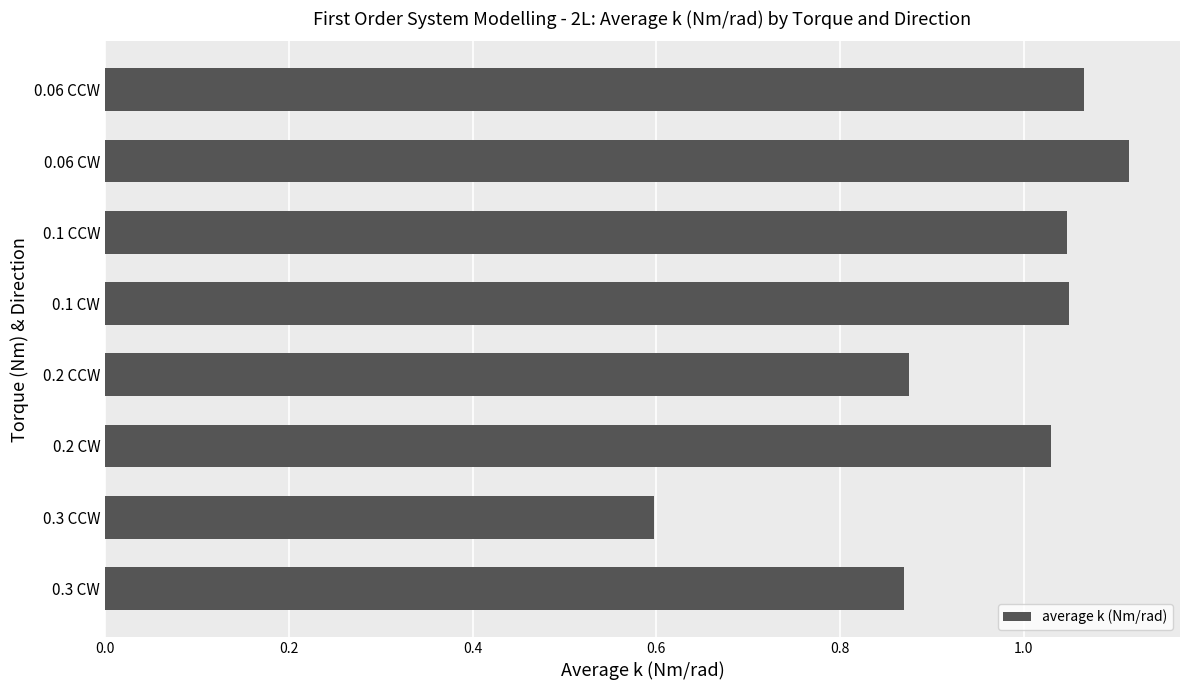

The value at 0.2 CW is 0.5. True or false?

False